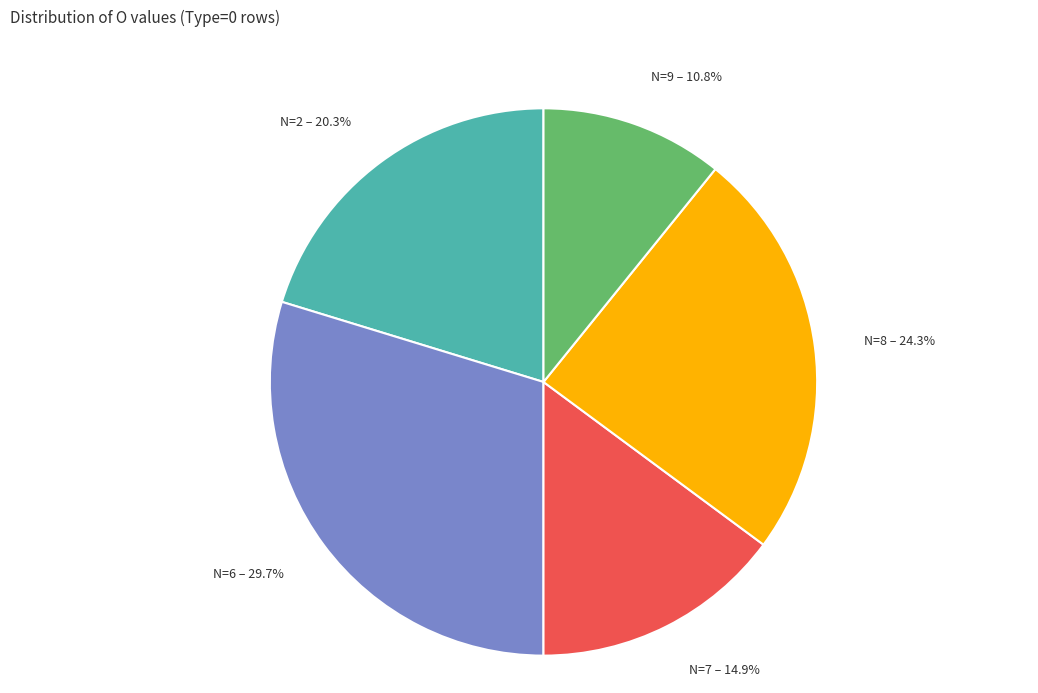

Does any single category account for the majority?

No